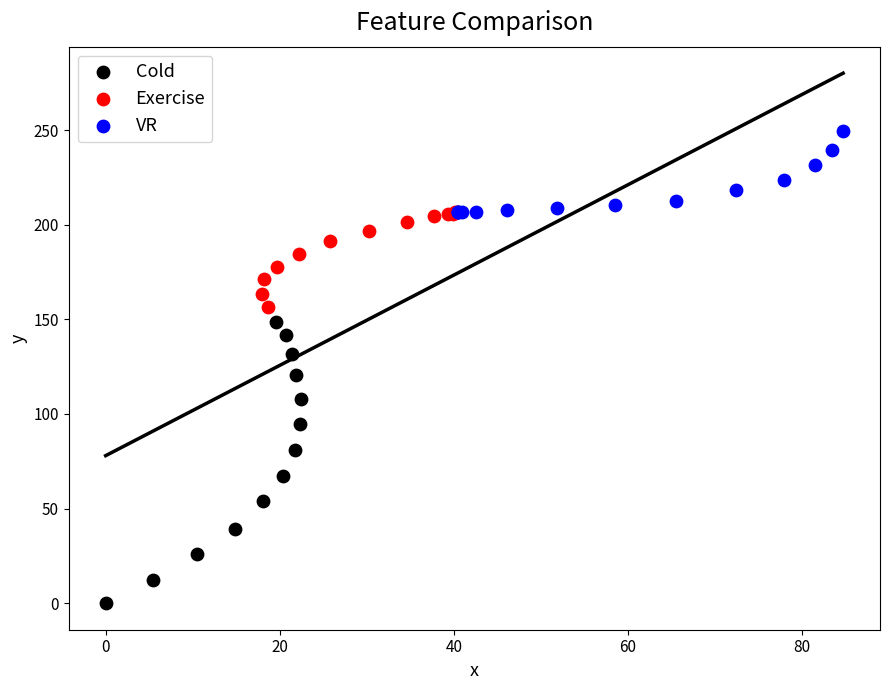

Which series contains the highest Y value?

VR